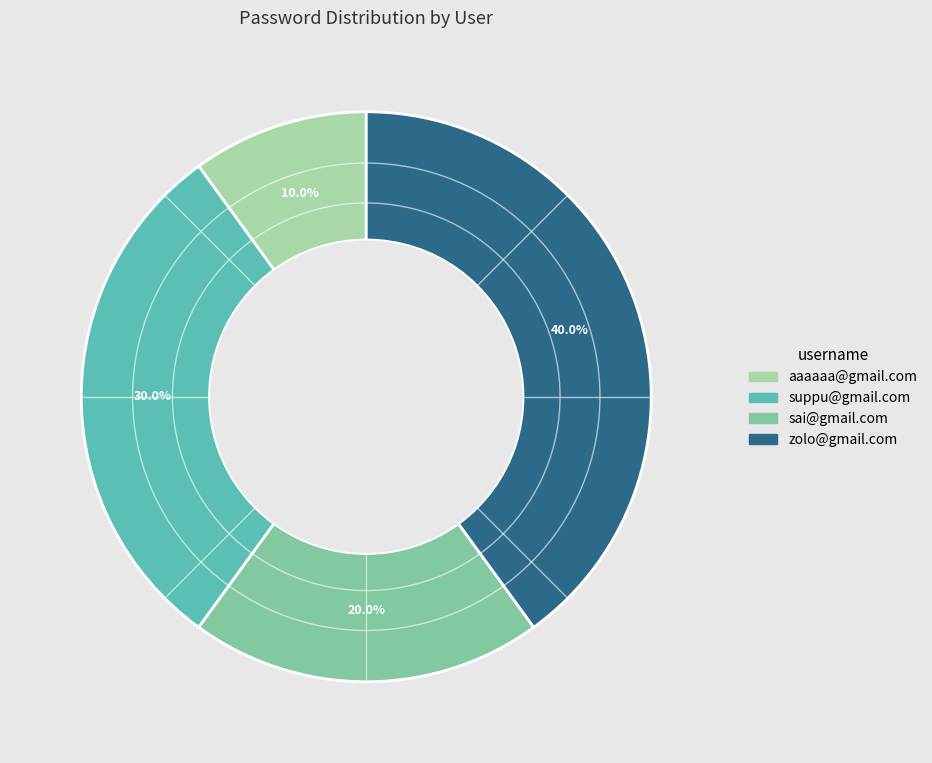

Is it true that suppu@gmail.com is 30% of the pie?

True